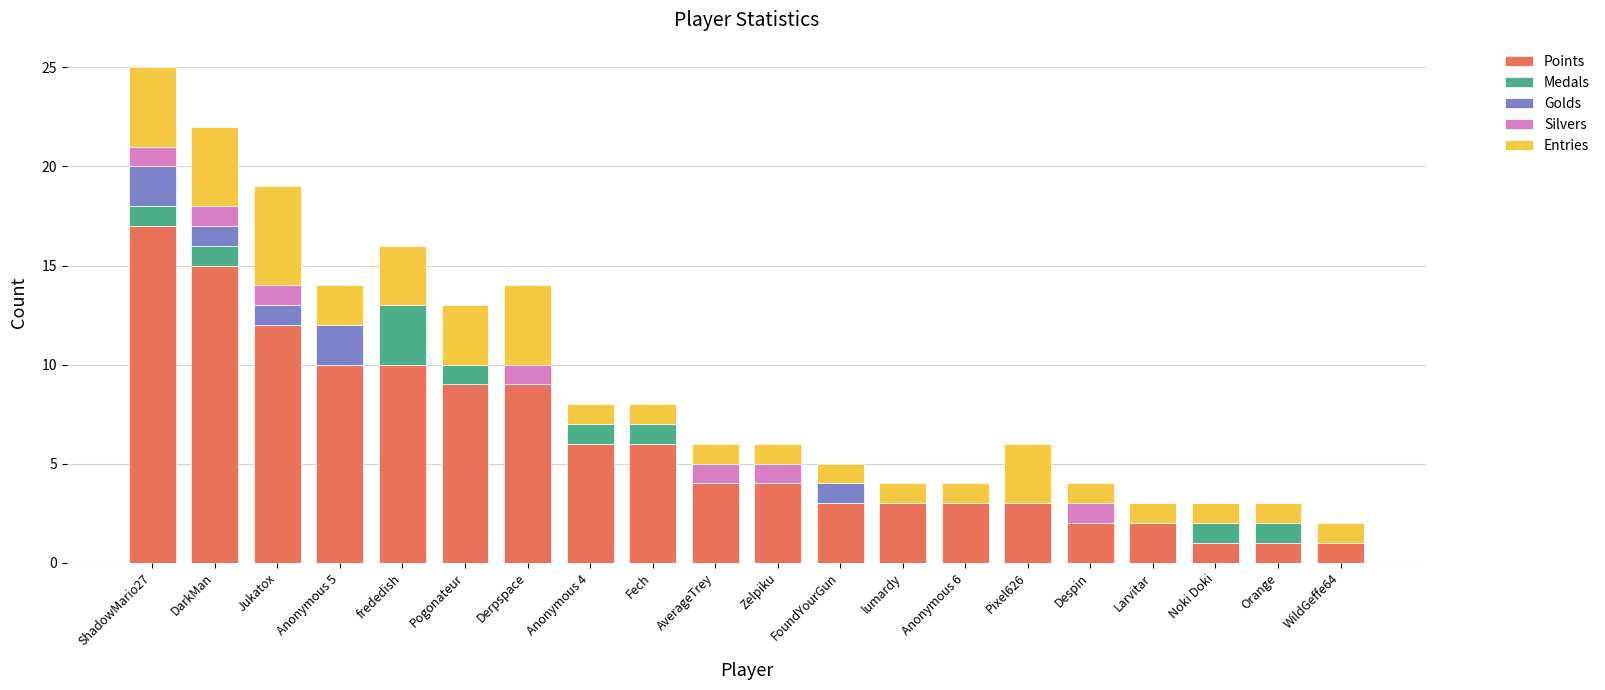

What is the total value across all series at Pogonateur?

13